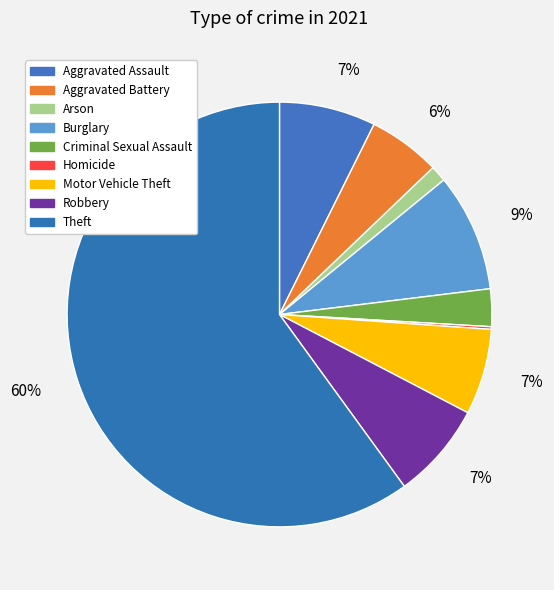

To the nearest percent, what is the combined percentage of Aggravated Battery and Robbery?

13%